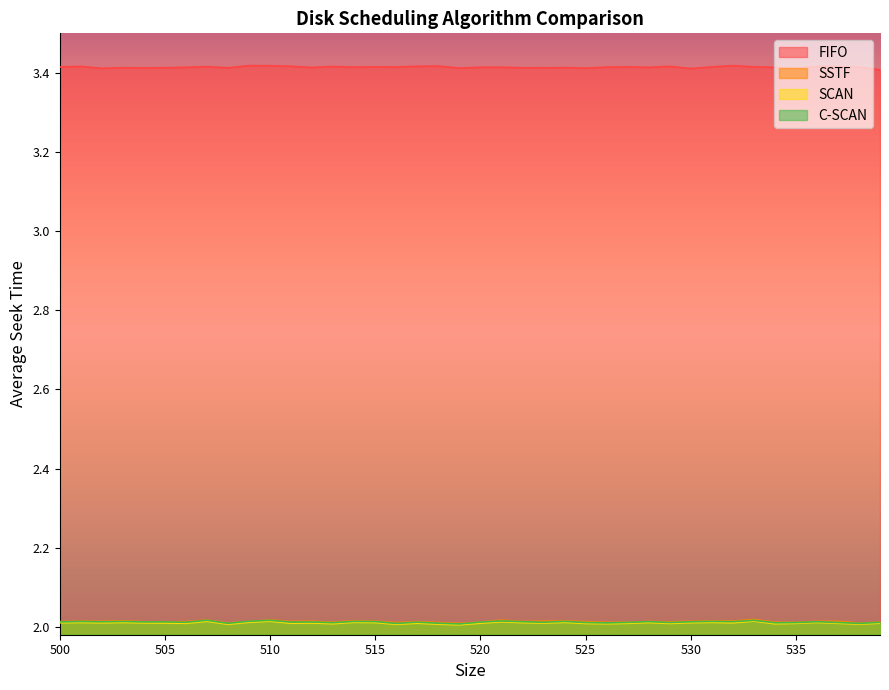

Reading right to left, what are all the values shown in this chart?

FIFO: 539=3.4	538=3.4	537=3.4	536=3.4	535=3.4	534=3.4	533=3.4	532=3.4	531=3.4	530=3.4	529=3.4	528=3.4	527=3.4	526=3.4	525=3.4	524=3.4	523=3.4	522=3.4	521=3.4	520=3.4	519=3.4	518=3.4	517=3.4	516=3.4	515=3.4	514=3.4	513=3.4	512=3.4	511=3.4	510=3.4	509=3.4	508=3.4	507=3.4	506=3.4	505=3.4	504=3.4	503=3.4	502=3.4	501=3.4	500=3.4
SSTF: 539=2.0	538=2.0	537=2.0	536=2.0	535=2.0	534=2.0	533=2.0	532=2.0	531=2.0	530=2.0	529=2.0	528=2.0	527=2.0	526=2.0	525=2.0	524=2.0	523=2.0	522=2.0	521=2.0	520=2.0	519=2.0	518=2.0	517=2.0	516=2.0	515=2.0	514=2.0	513=2.0	512=2.0	511=2.0	510=2.0	509=2.0	508=2.0	507=2.0	506=2.0	505=2.0	504=2.0	503=2.0	502=2.0	501=2.0	500=2.0
SCAN: 539=2.0	538=2.0	537=2.0	536=2.0	535=2.0	534=2.0	533=2.0	532=2.0	531=2.0	530=2.0	529=2.0	528=2.0	527=2.0	526=2.0	525=2.0	524=2.0	523=2.0	522=2.0	521=2.0	520=2.0	519=2.0	518=2.0	517=2.0	516=2.0	515=2.0	514=2.0	513=2.0	512=2.0	511=2.0	510=2.0	509=2.0	508=2.0	507=2.0	506=2.0	505=2.0	504=2.0	503=2.0	502=2.0	501=2.0	500=2.0
C-SCAN: 539=2.0	538=2.0	537=2.0	536=2.0	535=2.0	534=2.0	533=2.0	532=2.0	531=2.0	530=2.0	529=2.0	528=2.0	527=2.0	526=2.0	525=2.0	524=2.0	523=2.0	522=2.0	521=2.0	520=2.0	519=2.0	518=2.0	517=2.0	516=2.0	515=2.0	514=2.0	513=2.0	512=2.0	511=2.0	510=2.0	509=2.0	508=2.0	507=2.0	506=2.0	505=2.0	504=2.0	503=2.0	502=2.0	501=2.0	500=2.0